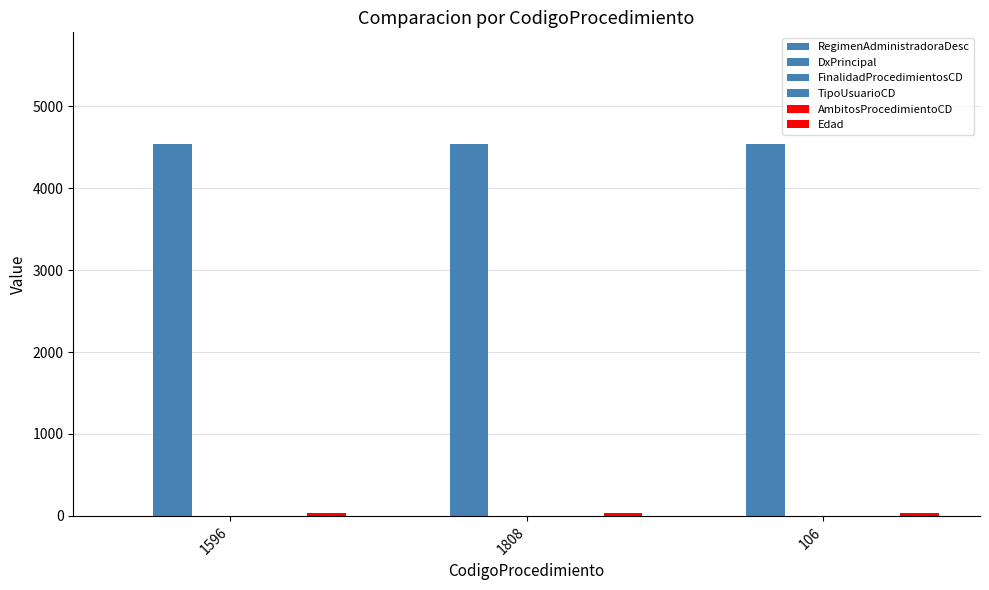

Does the chart contain stacked bars?

No